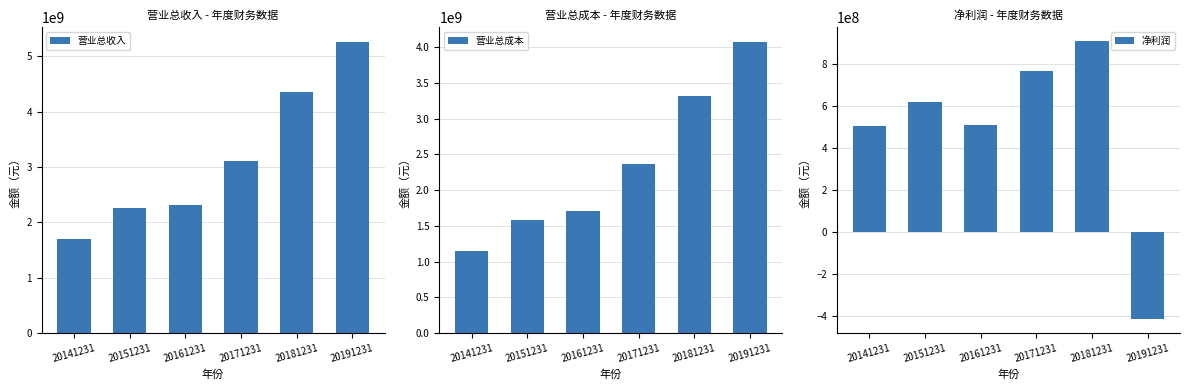

Which series changed the most between 20141231 and 20181231?

营业总收入